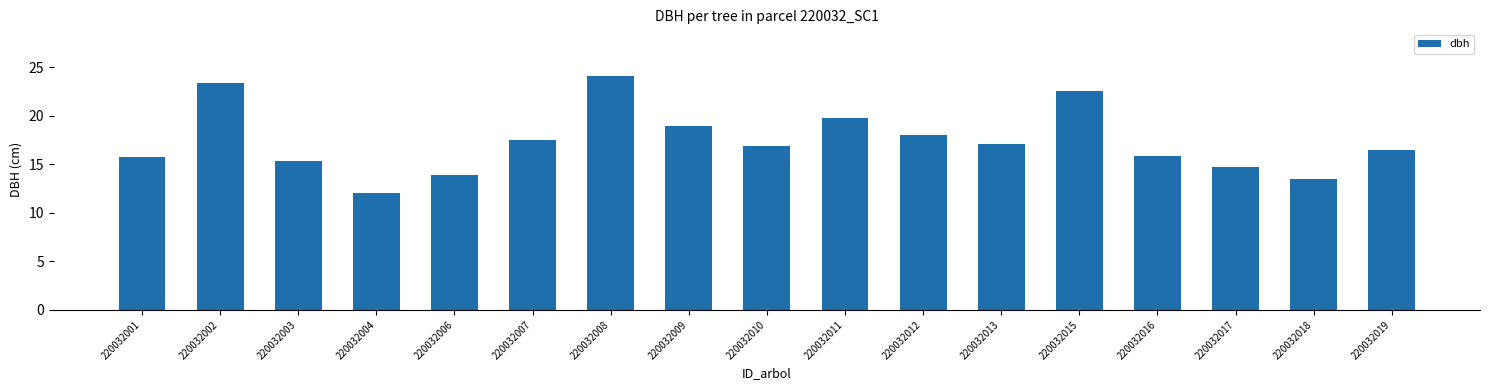

True or false: the data shows 37.8 at 220032002.

False